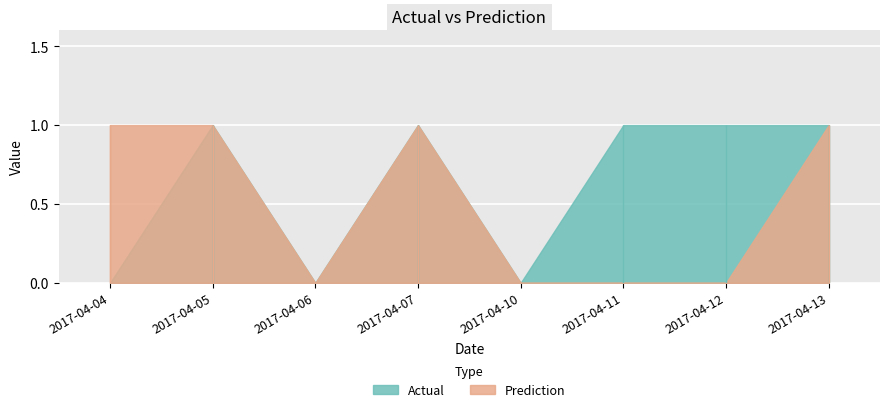

What is the sum of all Actual values?

5